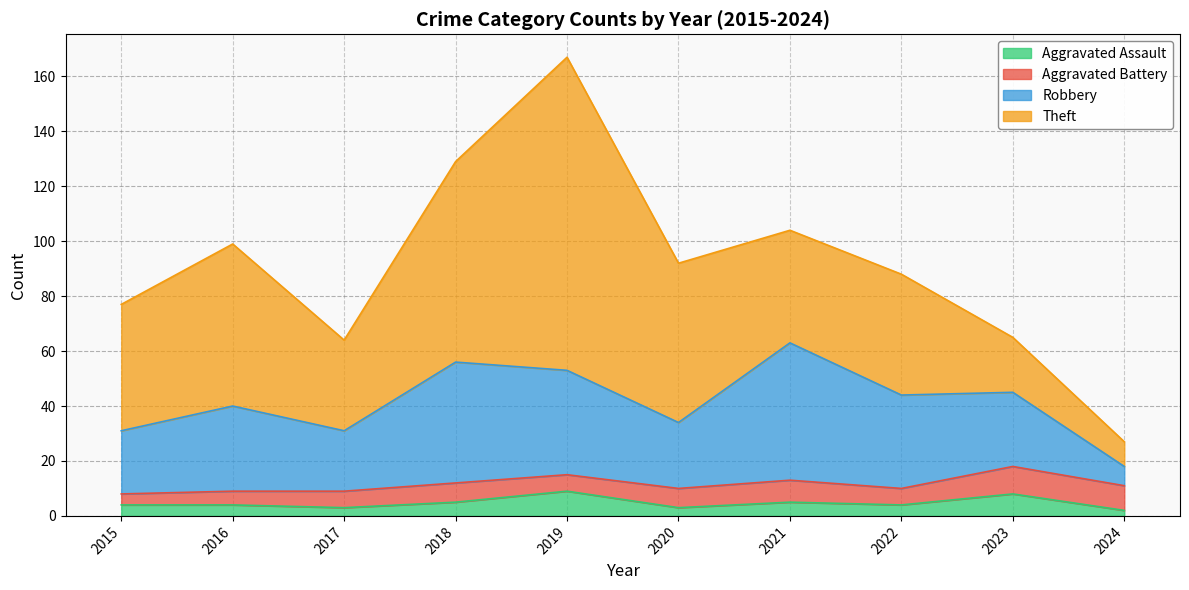

Reading left to right, transcribe all the data shown in this chart.

Aggravated Assault: 2015=4	2016=4	2017=3	2018=5	2019=9	2020=3	2021=5	2022=4	2023=8	2024=2
Aggravated Battery: 2015=4	2016=5	2017=6	2018=7	2019=6	2020=7	2021=8	2022=6	2023=10	2024=9
Robbery: 2015=23	2016=31	2017=22	2018=44	2019=38	2020=24	2021=50	2022=34	2023=27	2024=7
Theft: 2015=46	2016=59	2017=33	2018=73	2019=114	2020=58	2021=41	2022=44	2023=20	2024=9